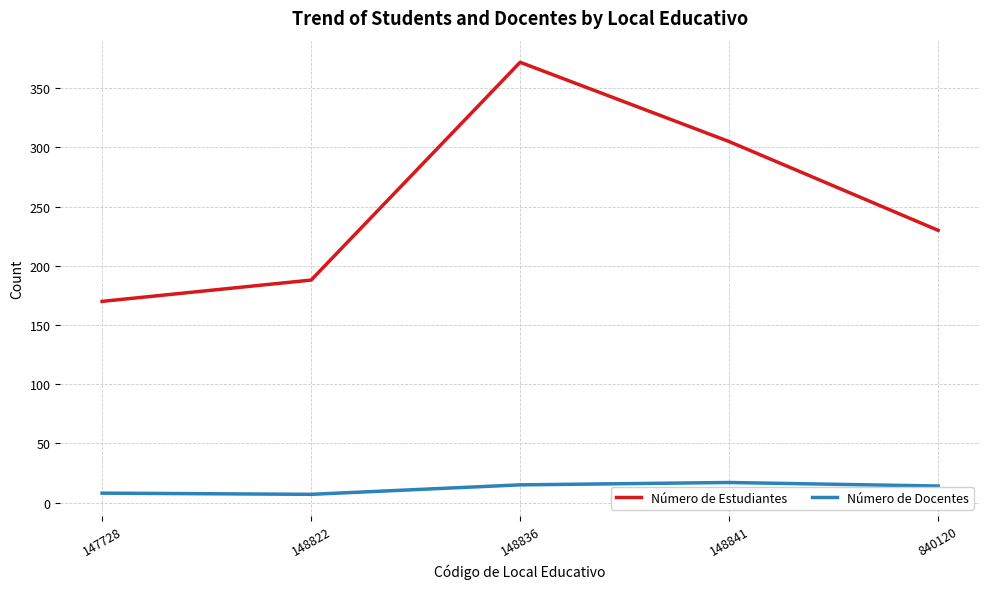

Between 148836 and 840120, which series saw the biggest shift?

Número de Estudiantes